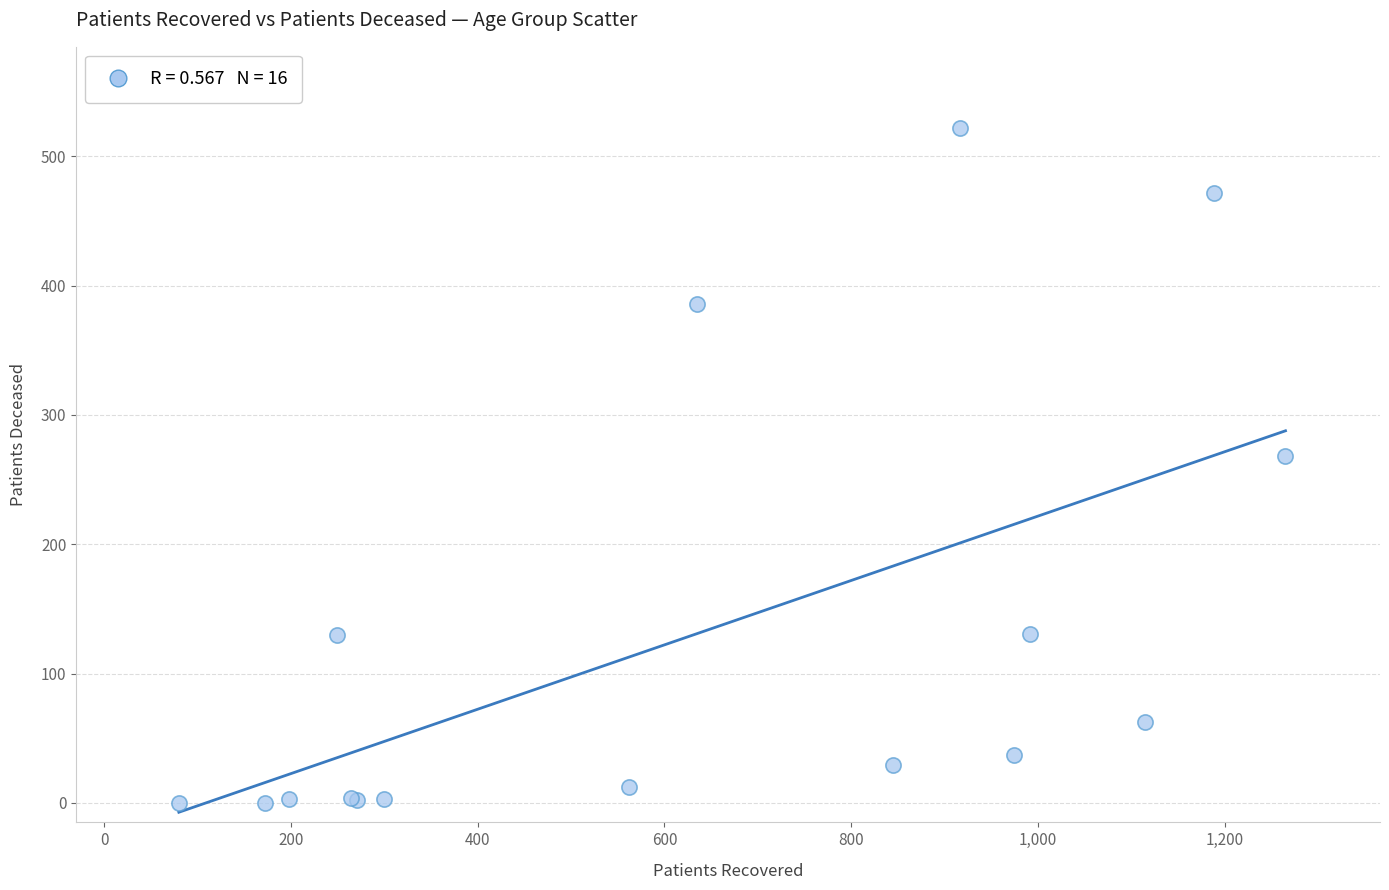

What Y value in the scatter plot is closest to 261?

268